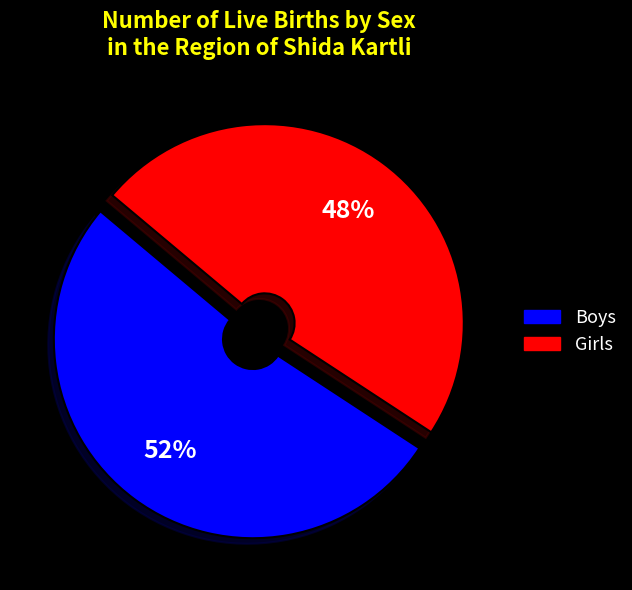

How many segments does this pie chart have?

2